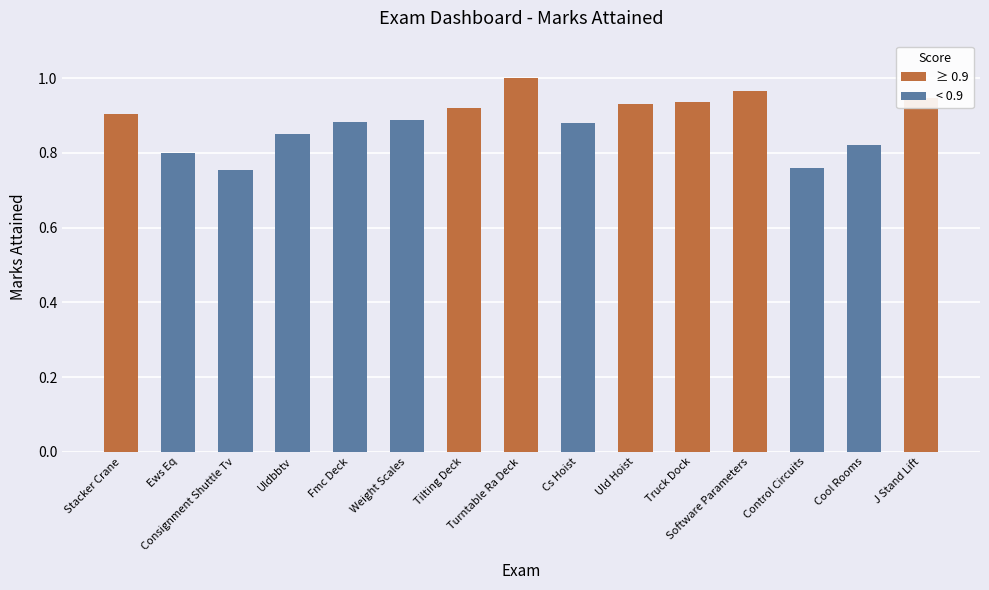

Which label corresponds to the smallest value in the chart?

Ews Eq